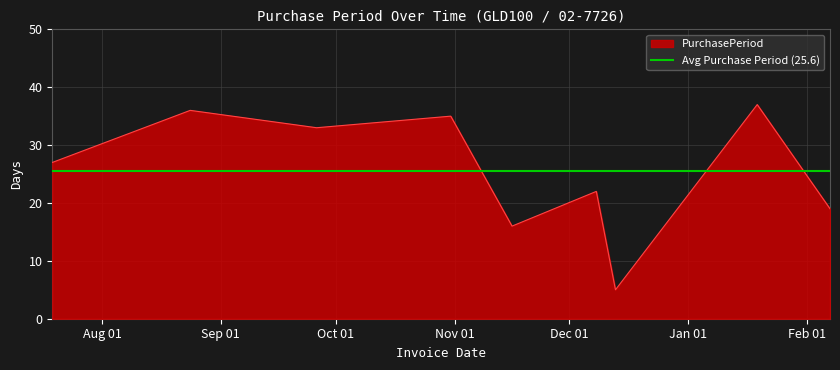

What is the label of the 2nd point from the right?

2017-01-19